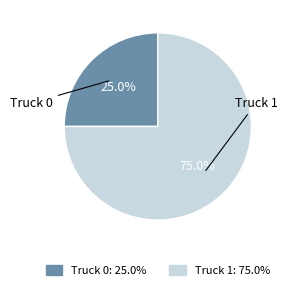

What is the largest slice in the pie chart?

Truck 1